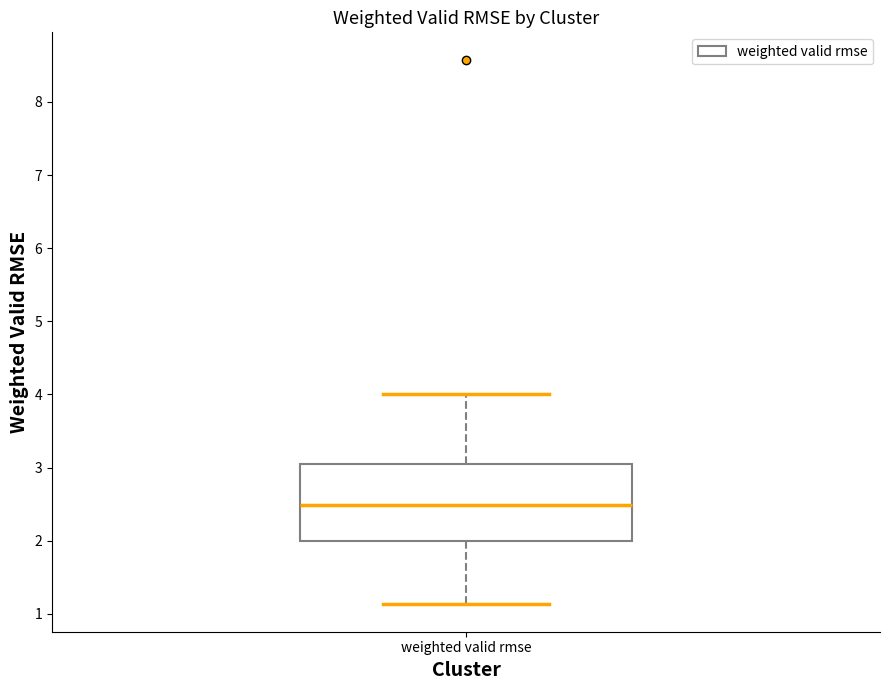

Where does the upper whisker of the box for weighted valid rmse end on the y-axis? The values are not printed on the chart, so give them approximately, as read against the axis.

4.0